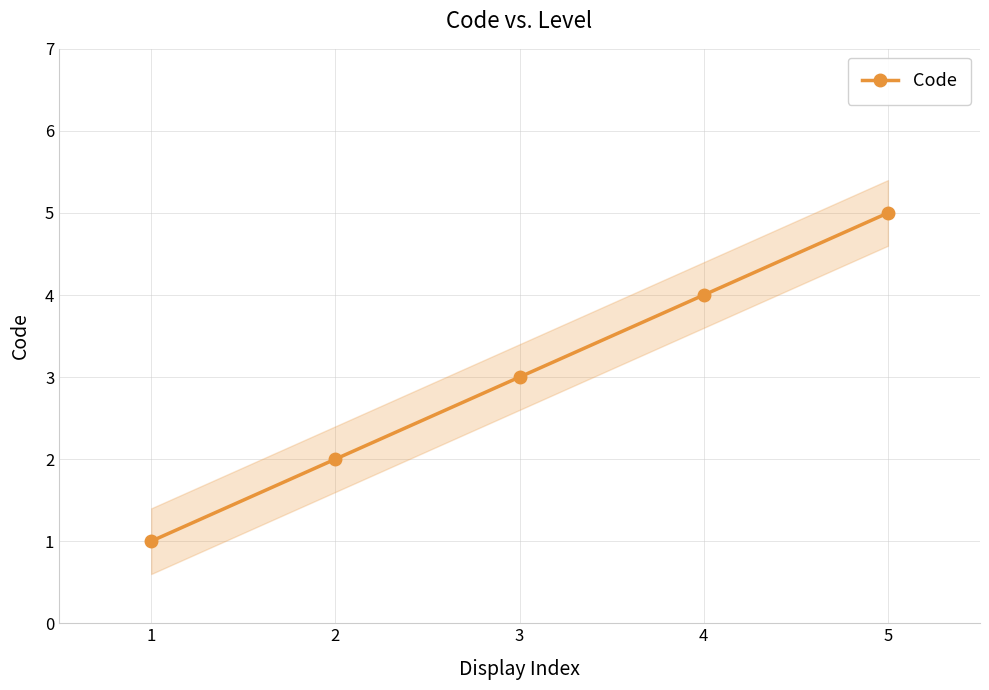

True or false: the data shows 2 at 2.

True